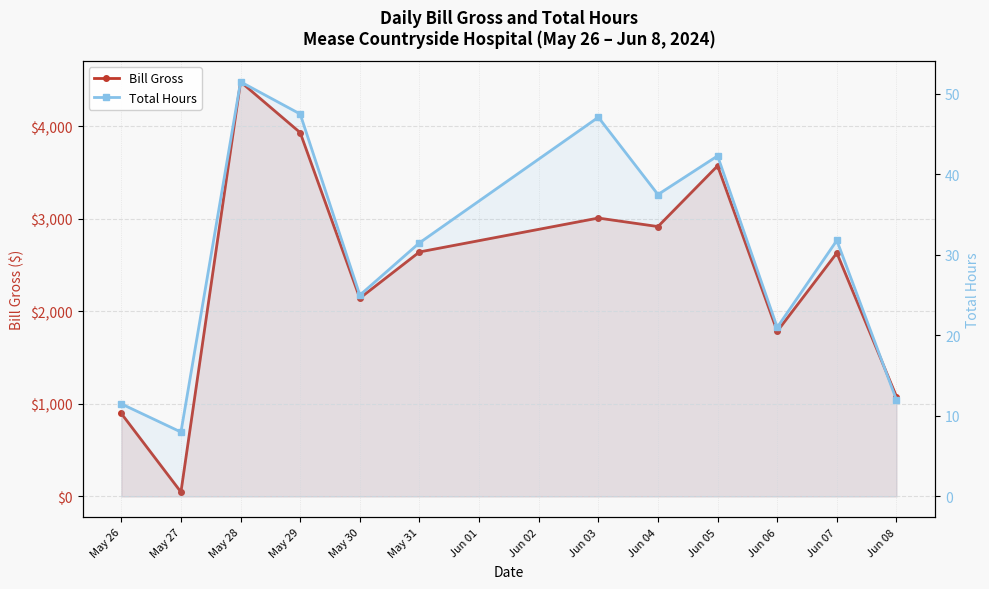

How many lines are shown in the chart?

2